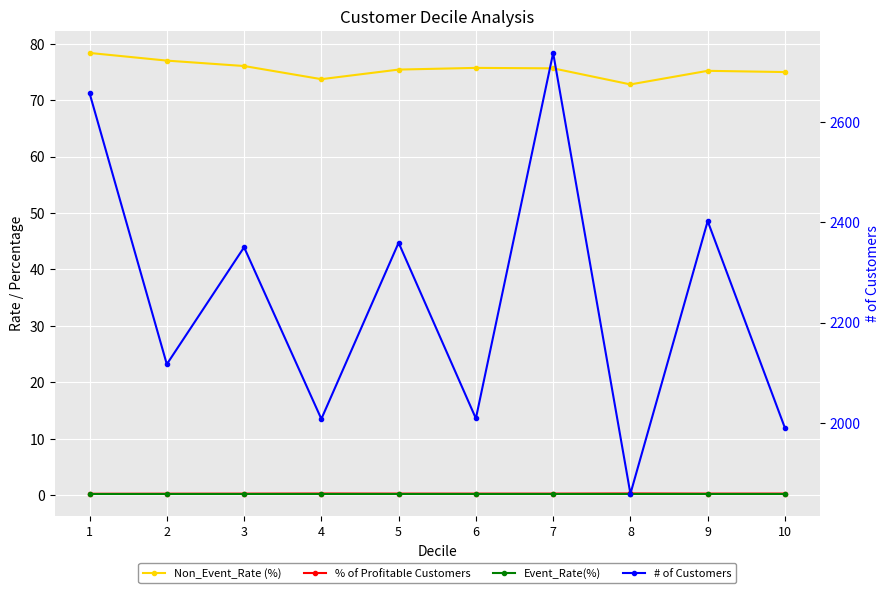

What is the smallest value displayed?

0.2